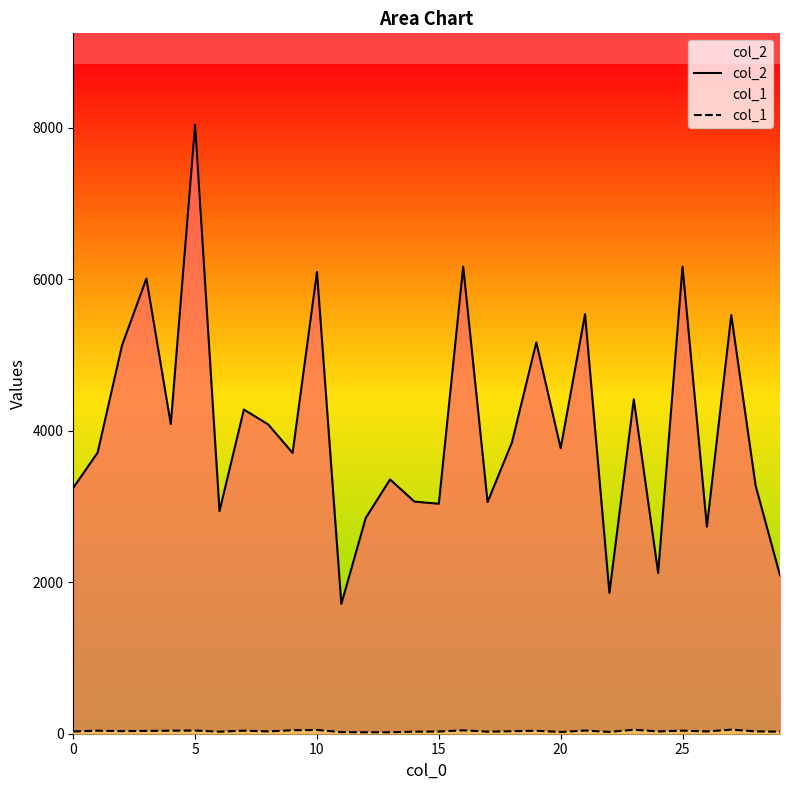

Which series has the widest spread of values?

col_2